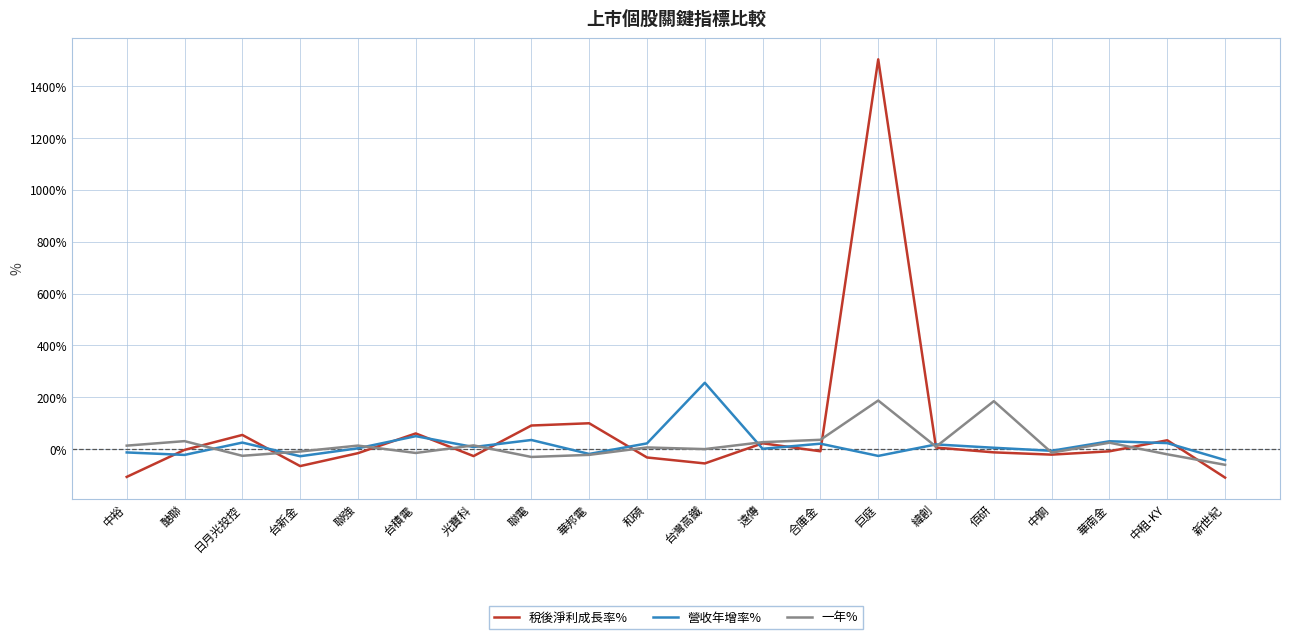

Between which two adjacent categories do 稅後淨利成長率% and 一年% first intersect?

醣聯 and 日月光投控